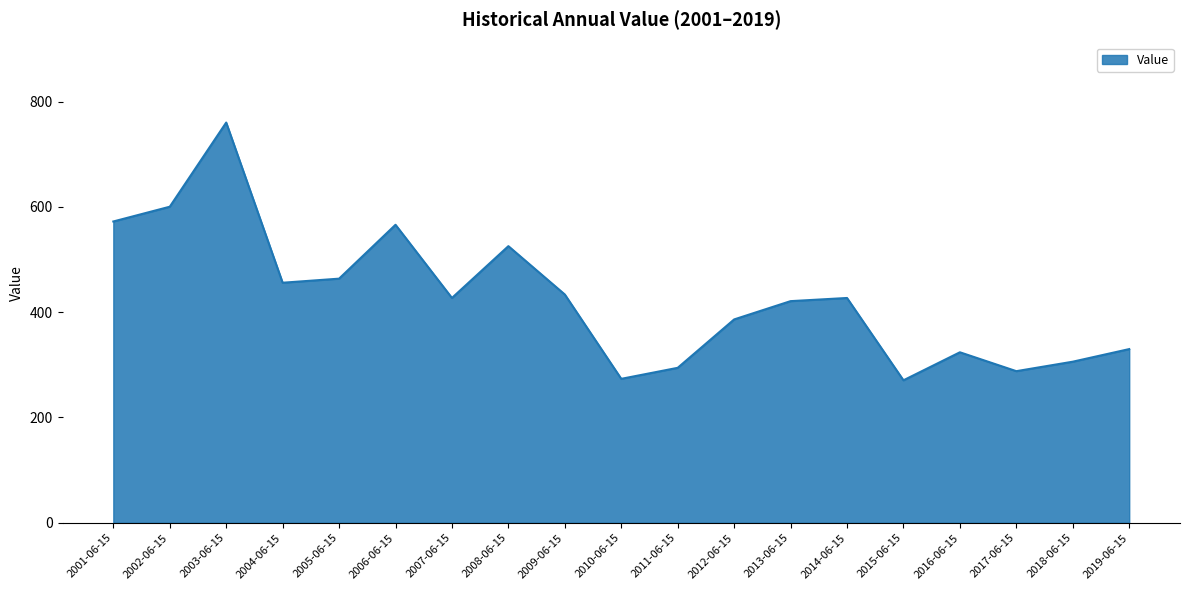

Where does the data first go above 426?

2001-06-15